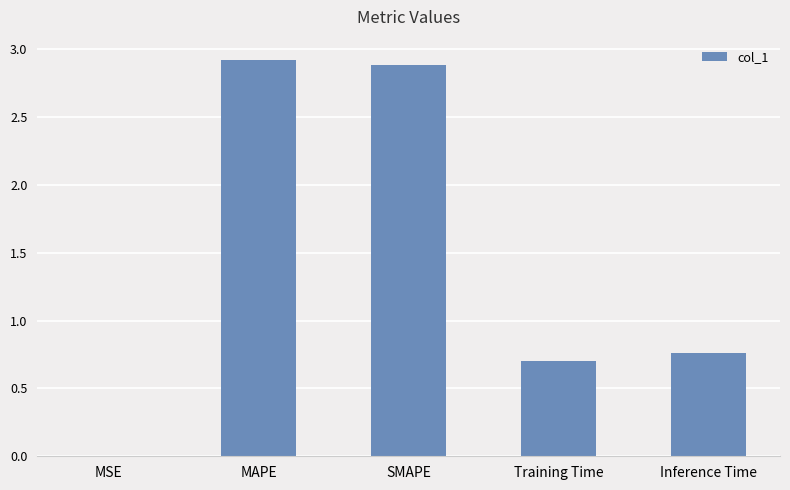

The value at SMAPE is 1.0. True or false?

False